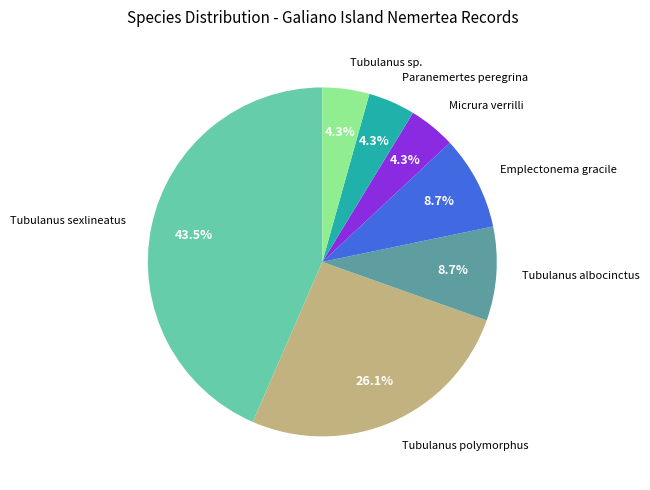

Is there any slice that represents more than half of the pie?

No